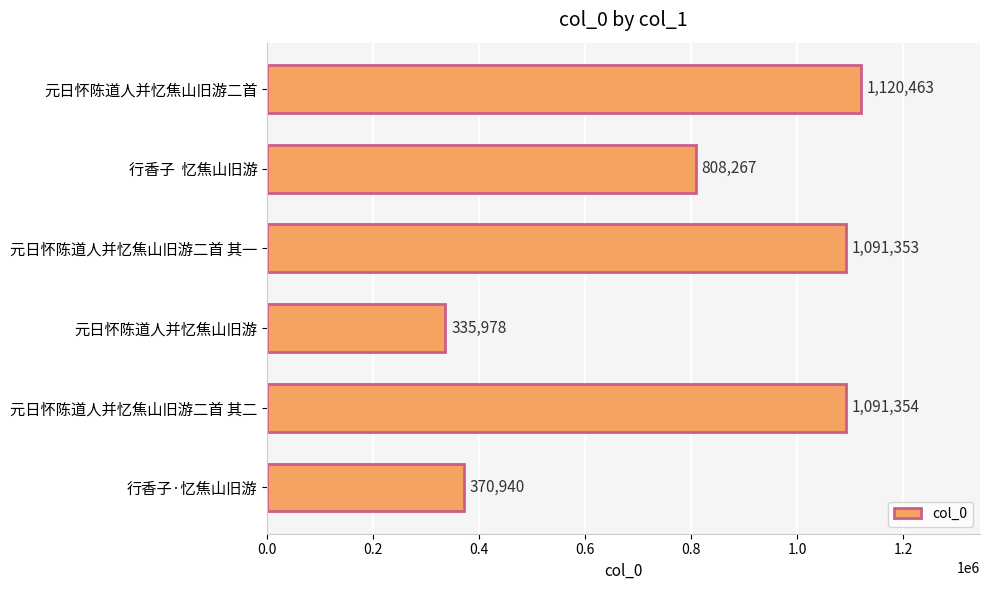

Reading top to bottom, transcribe all the data shown in this chart.

1120463	808267	1091353	335978	1091354	370940